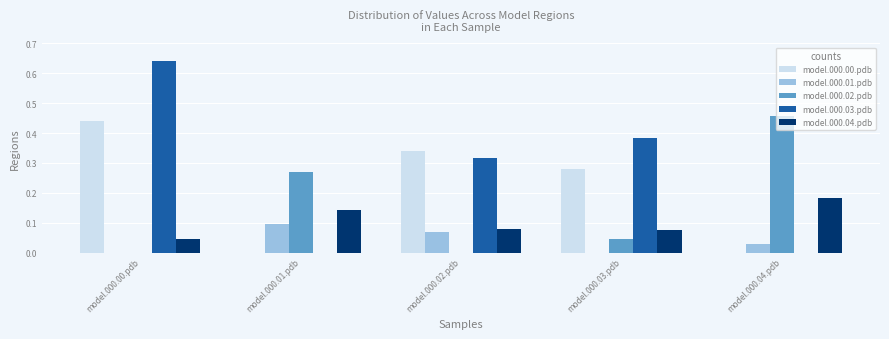

At which category is the sum across all series the highest?

model.000.00.pdb